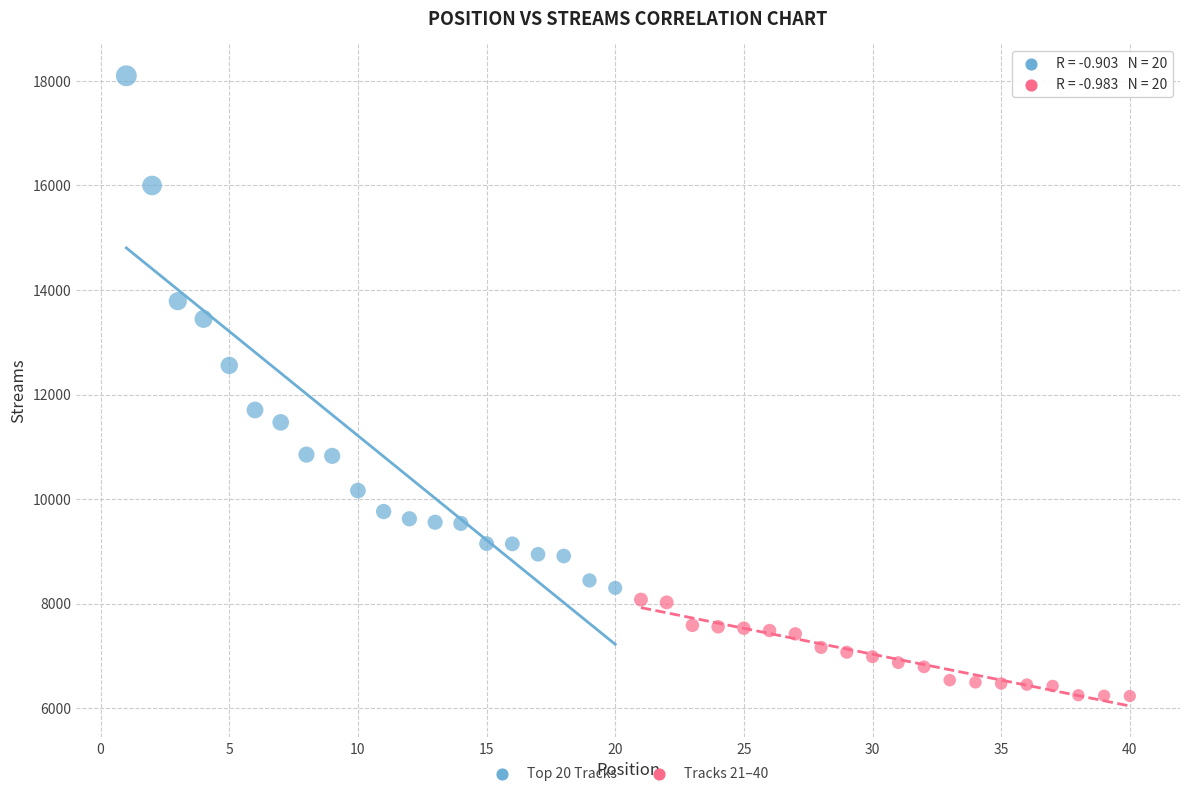

Which series has the largest Y range (max minus min)?

Top 20 Tracks